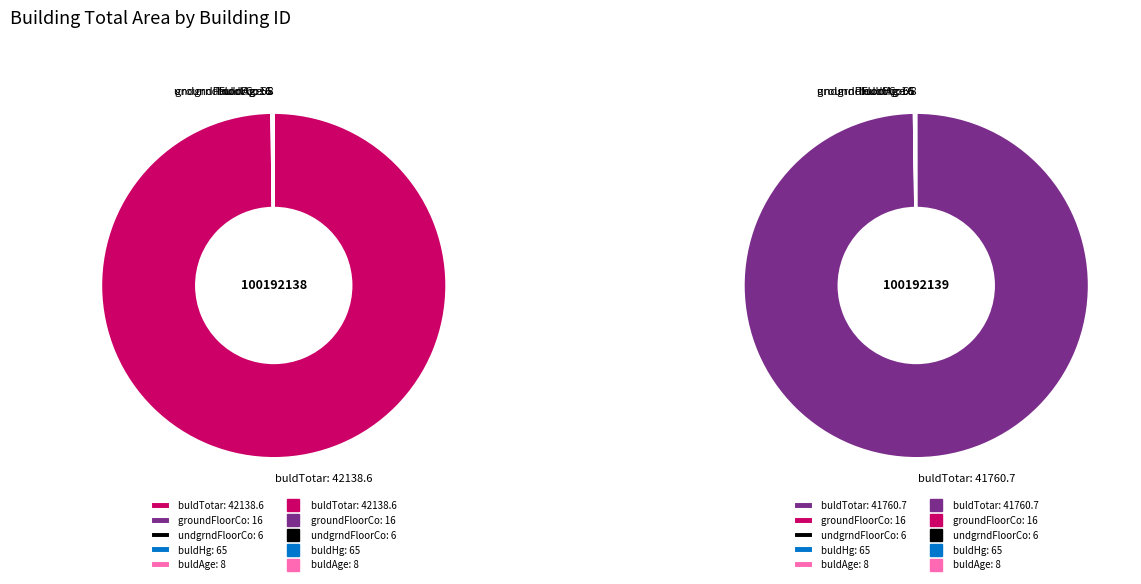

Does any single category account for the majority?

Yes